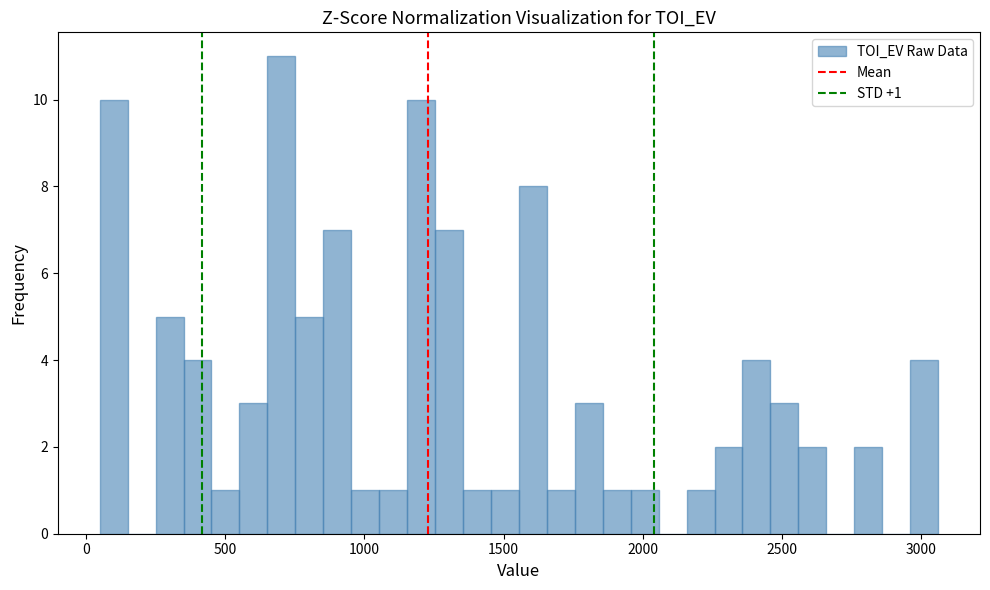

Read against the x-axis, roughly where is the centre of the tallest bar?

700